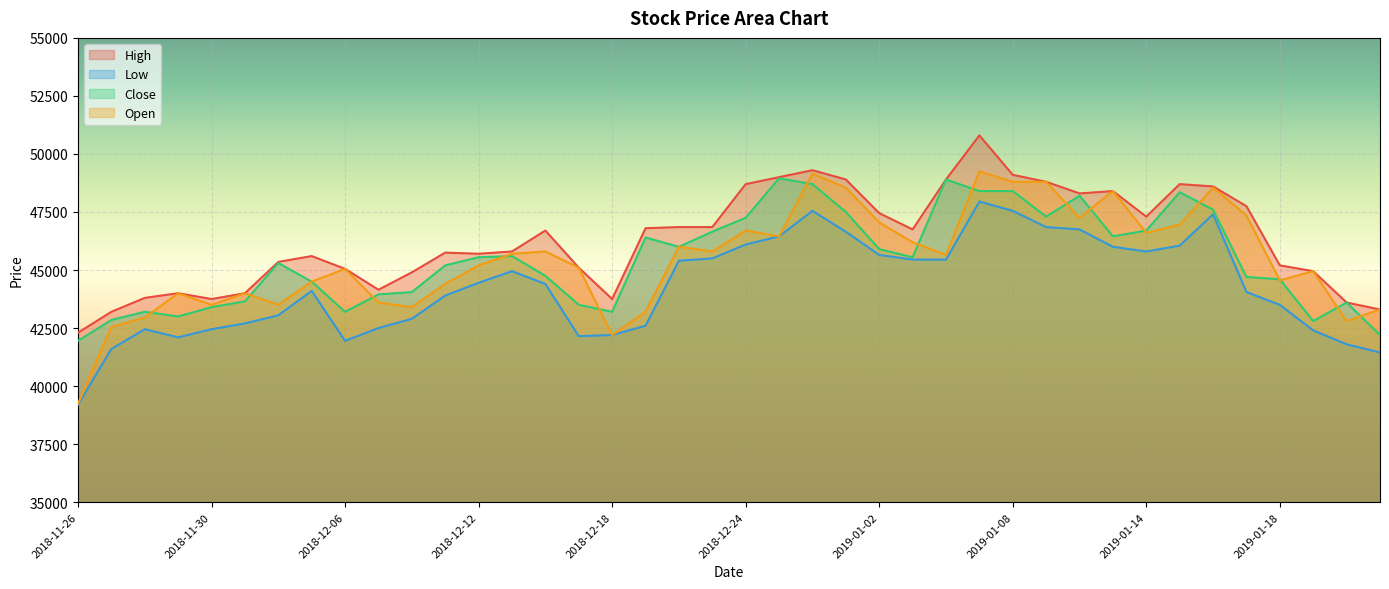

What are all the series names shown in the legend?

High, Low, Close, Open